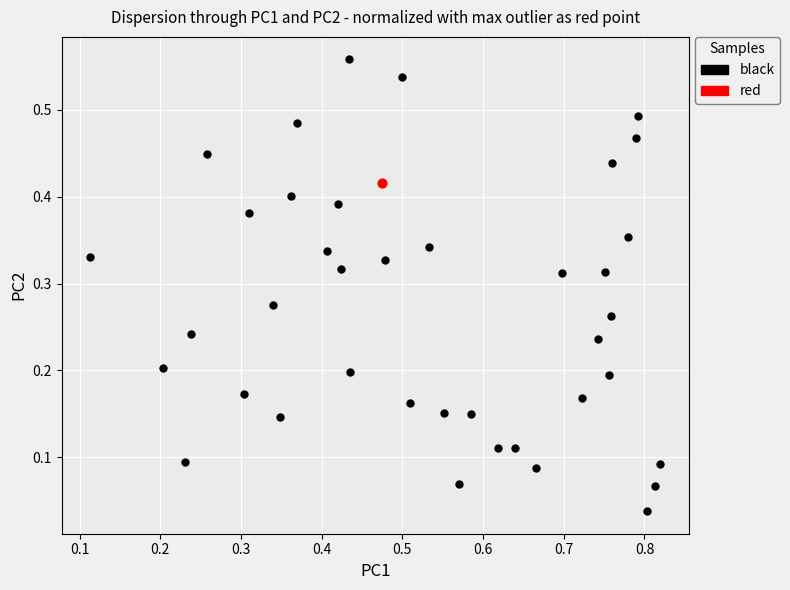

What are all the series names shown in the legend?

black, red